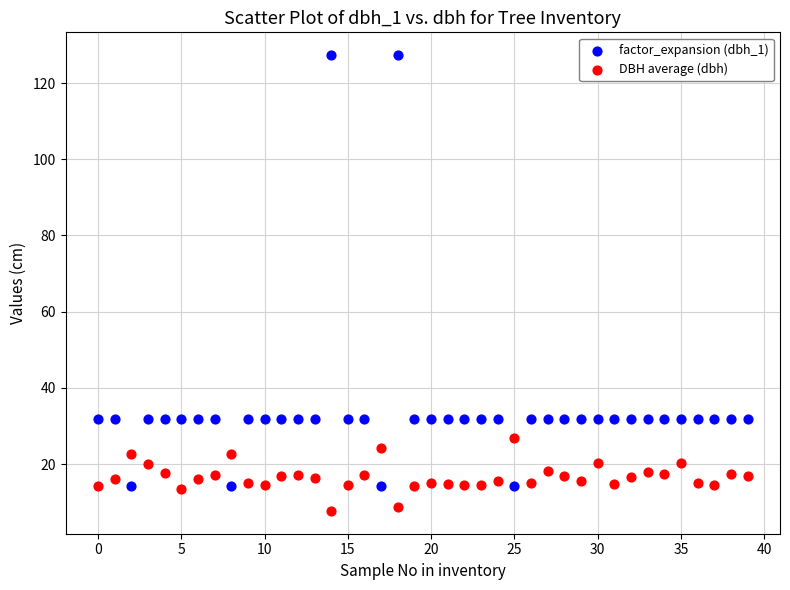

Which series has the widest spread of Y values?

factor_expansion (dbh_1)